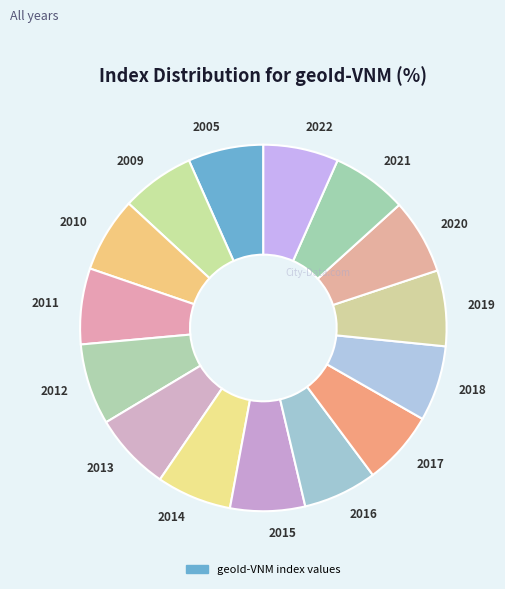

Is there a majority slice in this chart?

No